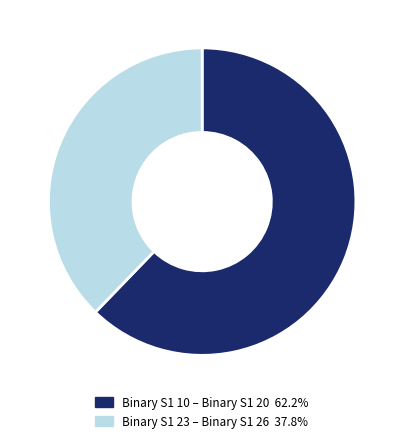

Is there any slice that represents more than half of the pie?

Yes